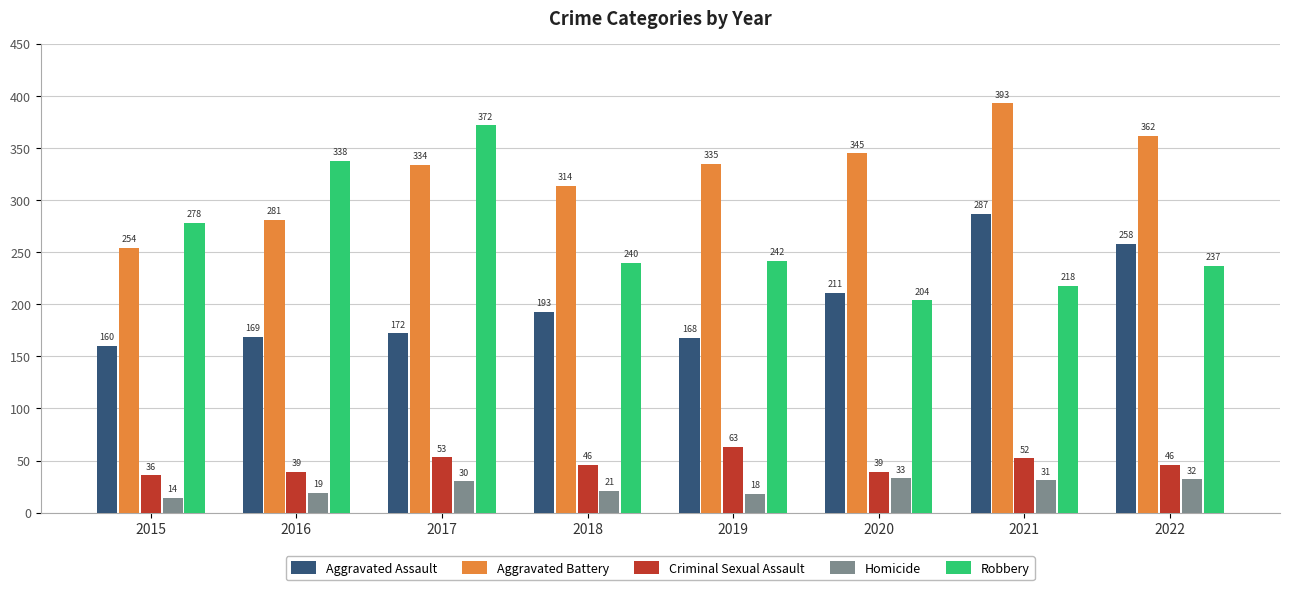

Does the chart contain stacked bars?

No